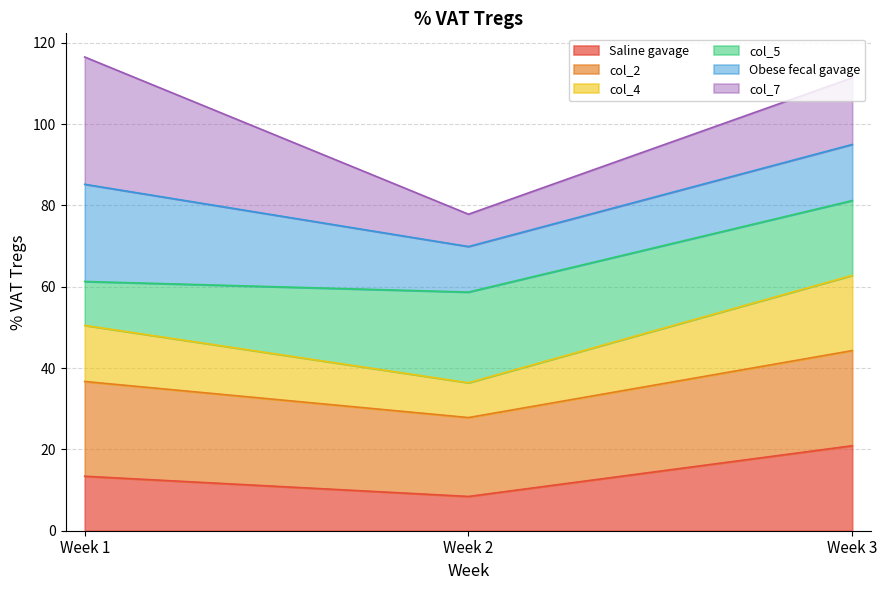

Which category has the highest value in the Saline gavage series?

Week 3